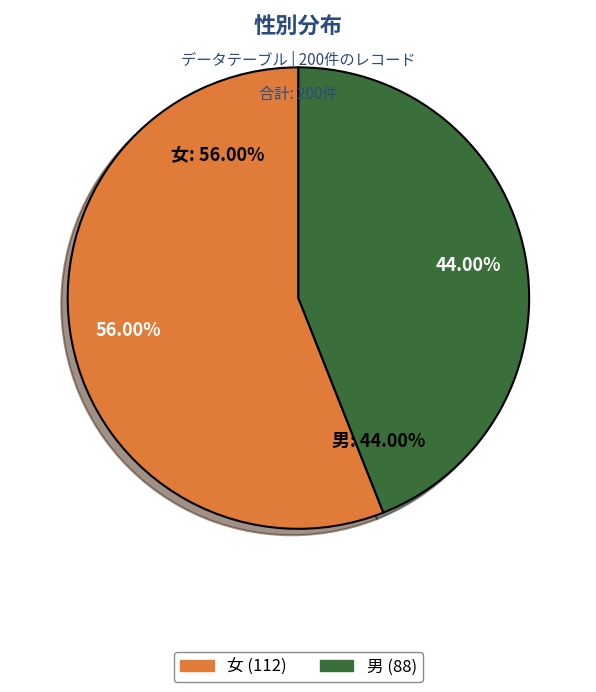

To the nearest percent, what percentage of the pie is 男?

44%